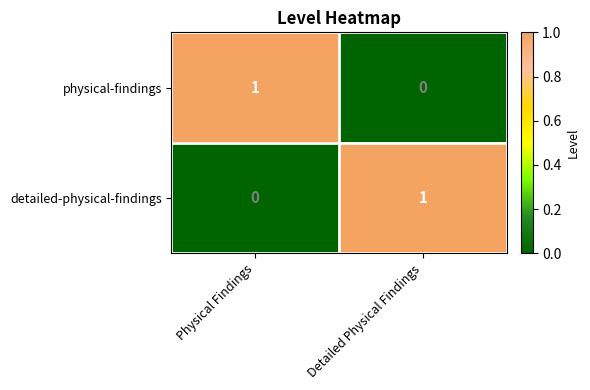

The value of physical-findings at Detailed Physical Findings is 0. True or false?

True